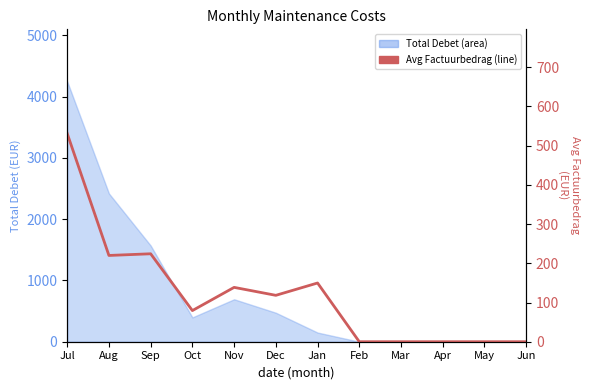

How many lines are shown in the chart?

1